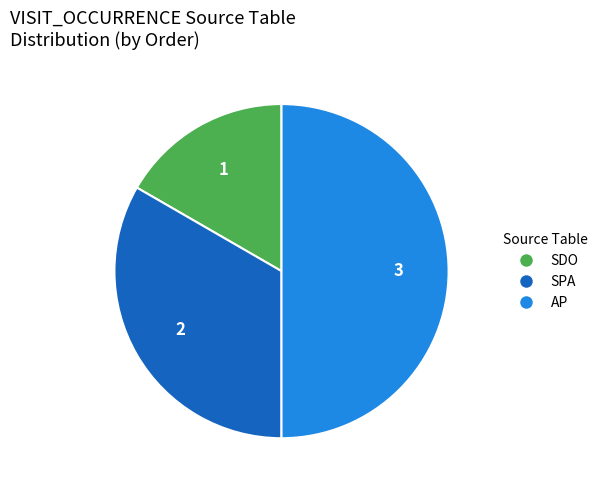

True or false: SDO accounts for 17% of the total.

True